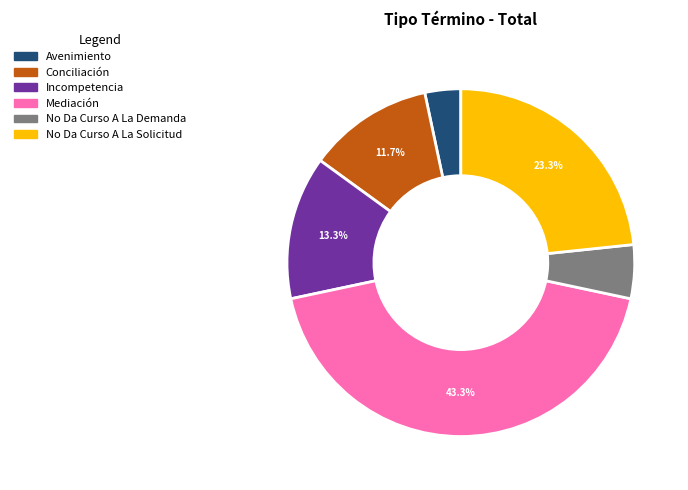

To the nearest percent, what is the average slice percentage?

17%